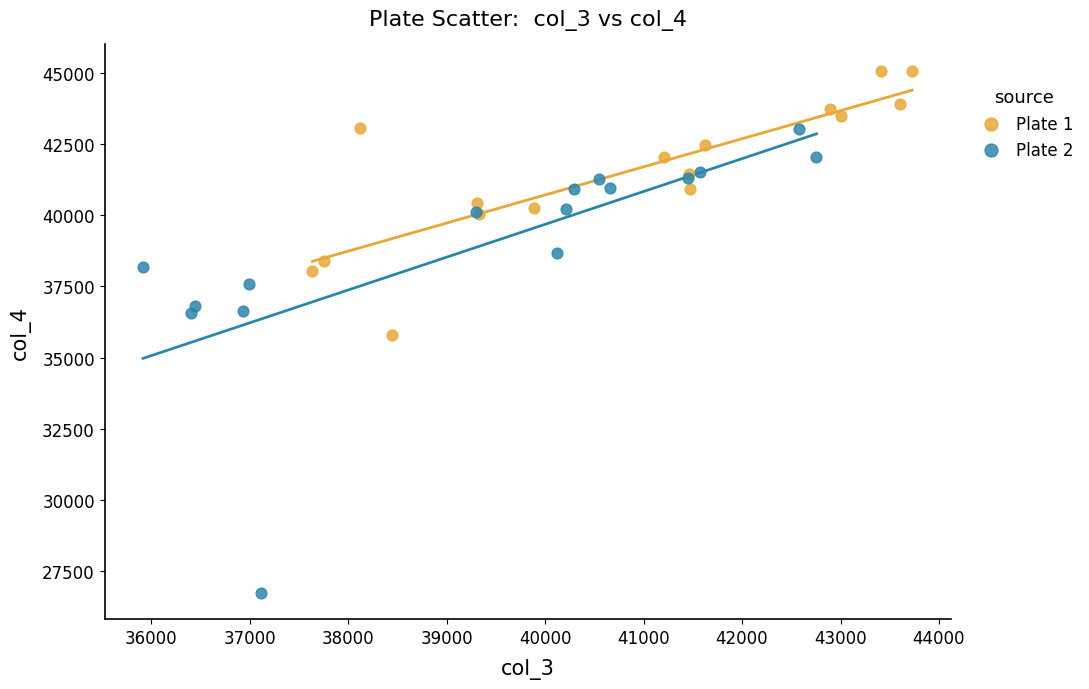

Which series has the largest Y range (max minus min)?

Plate 2